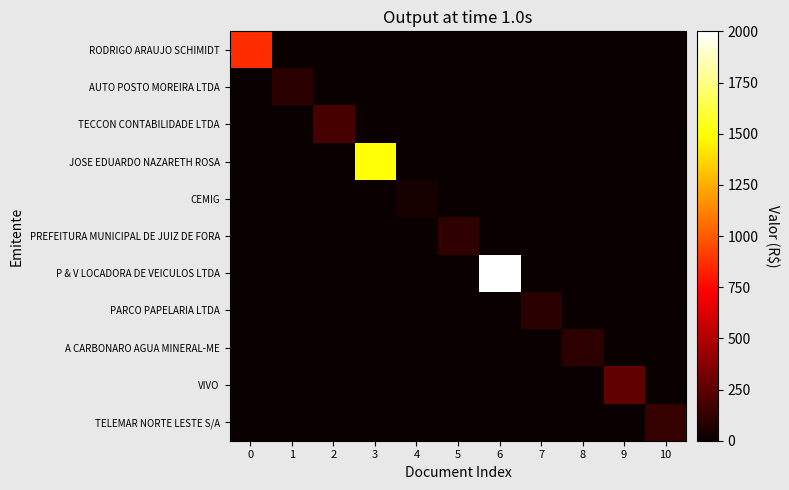

Reading right to left, what are all the values shown in this chart?

RODRIGO ARAUJO SCHIMIDT: 10=0.0	9=0.0	8=0.0	7=0.0	6=0.0	5=0.0	4=0.0	3=0.0	2=0.0	1=0.0	0=860.0
AUTO POSTO MOREIRA LTDA: 10=0.0	9=0.0	8=0.0	7=0.0	6=0.0	5=0.0	4=0.0	3=0.0	2=0.0	1=100.0	0=0.0
TECCON CONTABILIDADE LTDA: 10=0.0	9=0.0	8=0.0	7=0.0	6=0.0	5=0.0	4=0.0	3=0.0	2=180.2	1=0.0	0=0.0
JOSE EDUARDO NAZARETH ROSA: 10=0.0	9=0.0	8=0.0	7=0.0	6=0.0	5=0.0	4=0.0	3=1500.0	2=0.0	1=0.0	0=0.0
CEMIG: 10=0.0	9=0.0	8=0.0	7=0.0	6=0.0	5=0.0	4=41.8	3=0.0	2=0.0	1=0.0	0=0.0
PREFEITURA MUNICIPAL DE JUIZ DE FORA: 10=0.0	9=0.0	8=0.0	7=0.0	6=0.0	5=111.0	4=0.0	3=0.0	2=0.0	1=0.0	0=0.0
P & V LOCADORA DE VEICULOS LTDA: 10=0.0	9=0.0	8=0.0	7=0.0	6=2000.0	5=0.0	4=0.0	3=0.0	2=0.0	1=0.0	0=0.0
PARCO PAPELARIA LTDA: 10=0.0	9=0.0	8=0.0	7=94.5	6=0.0	5=0.0	4=0.0	3=0.0	2=0.0	1=0.0	0=0.0
A CARBONARO AGUA MINERAL-ME: 10=0.0	9=0.0	8=104.0	7=0.0	6=0.0	5=0.0	4=0.0	3=0.0	2=0.0	1=0.0	0=0.0
VIVO: 10=0.0	9=261.9	8=0.0	7=0.0	6=0.0	5=0.0	4=0.0	3=0.0	2=0.0	1=0.0	0=0.0
TELEMAR NORTE LESTE S/A: 10=130.4	9=0.0	8=0.0	7=0.0	6=0.0	5=0.0	4=0.0	3=0.0	2=0.0	1=0.0	0=0.0